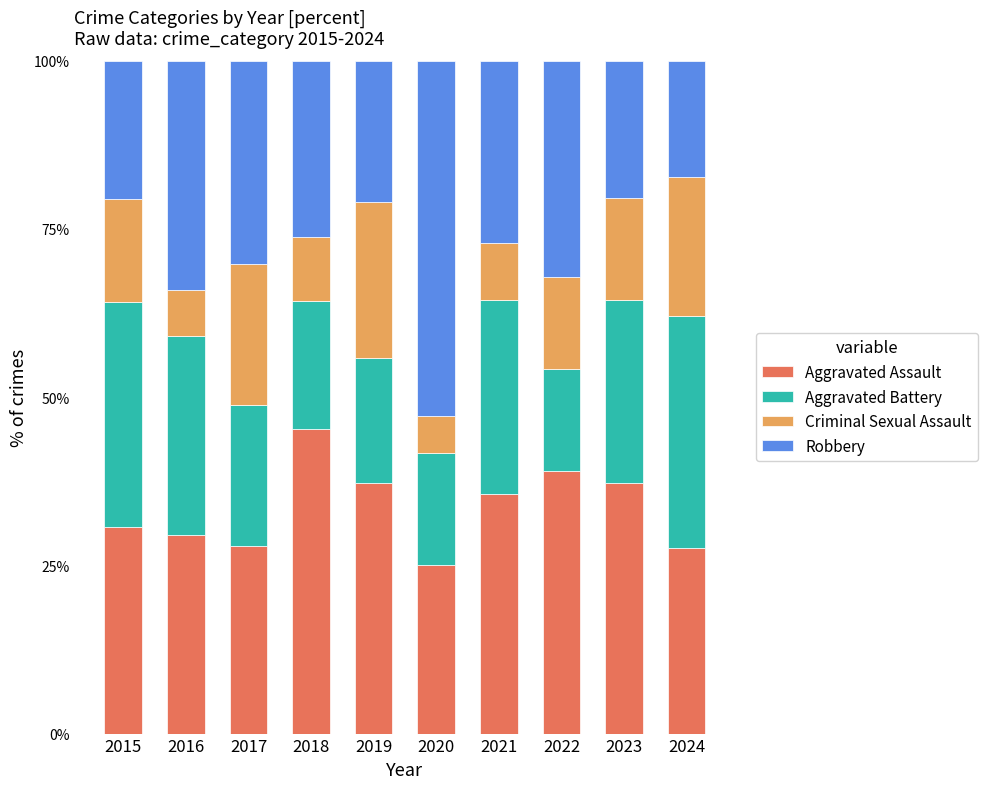

Does the chart contain stacked bars?

Yes